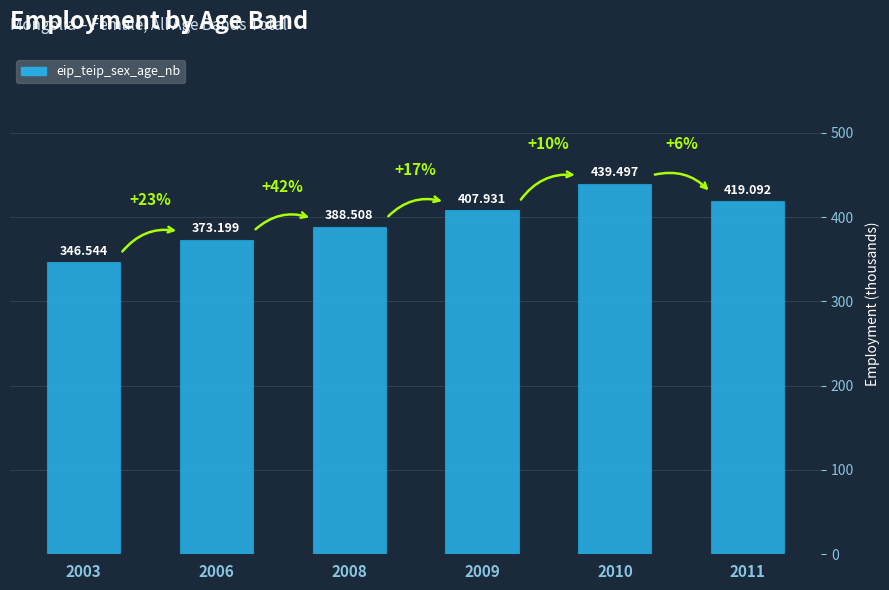

Does the chart contain stacked bars?

No